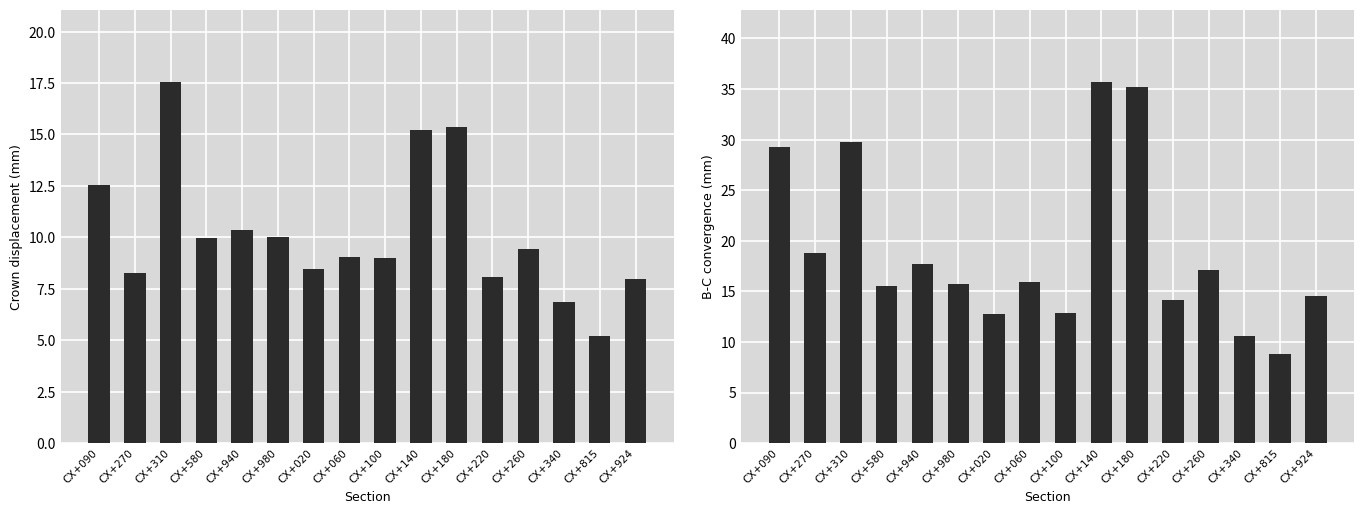

At which label is B-C convergence closest to 22?

CX+270